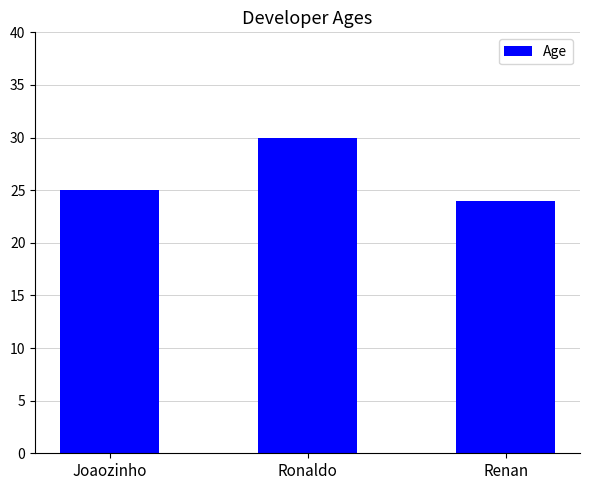

What is the minimum value shown in the chart?

24